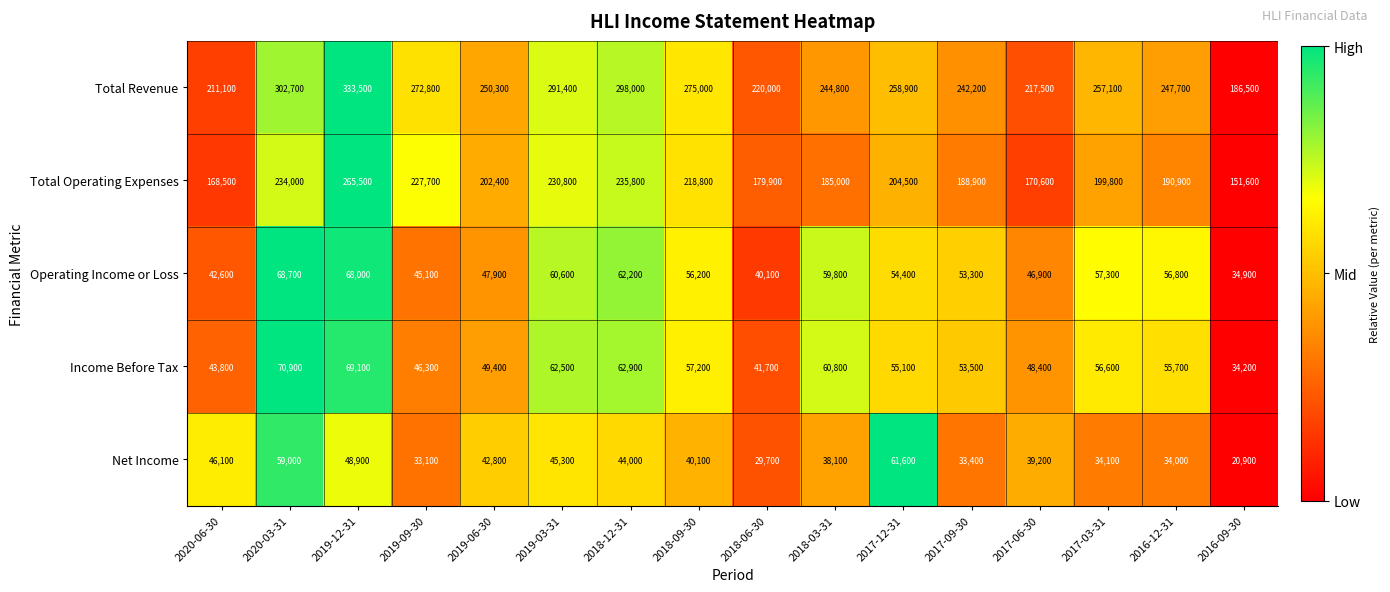

Is it true that Operating Income or Loss equals 24023 at 2017-12-31?

False